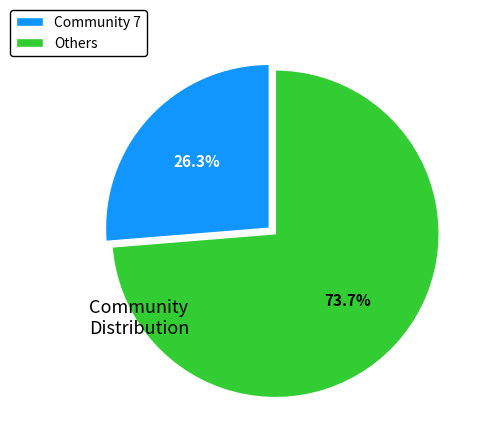

How much of the chart is everything except Others?

26.3%